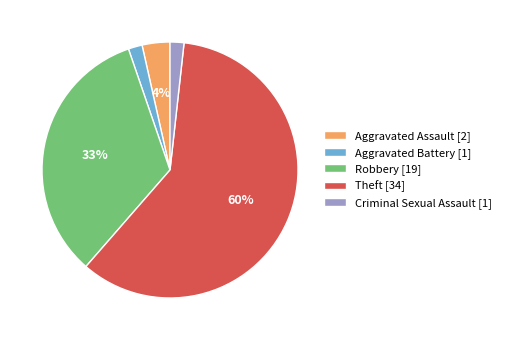

Is there any slice that represents more than half of the pie?

Yes